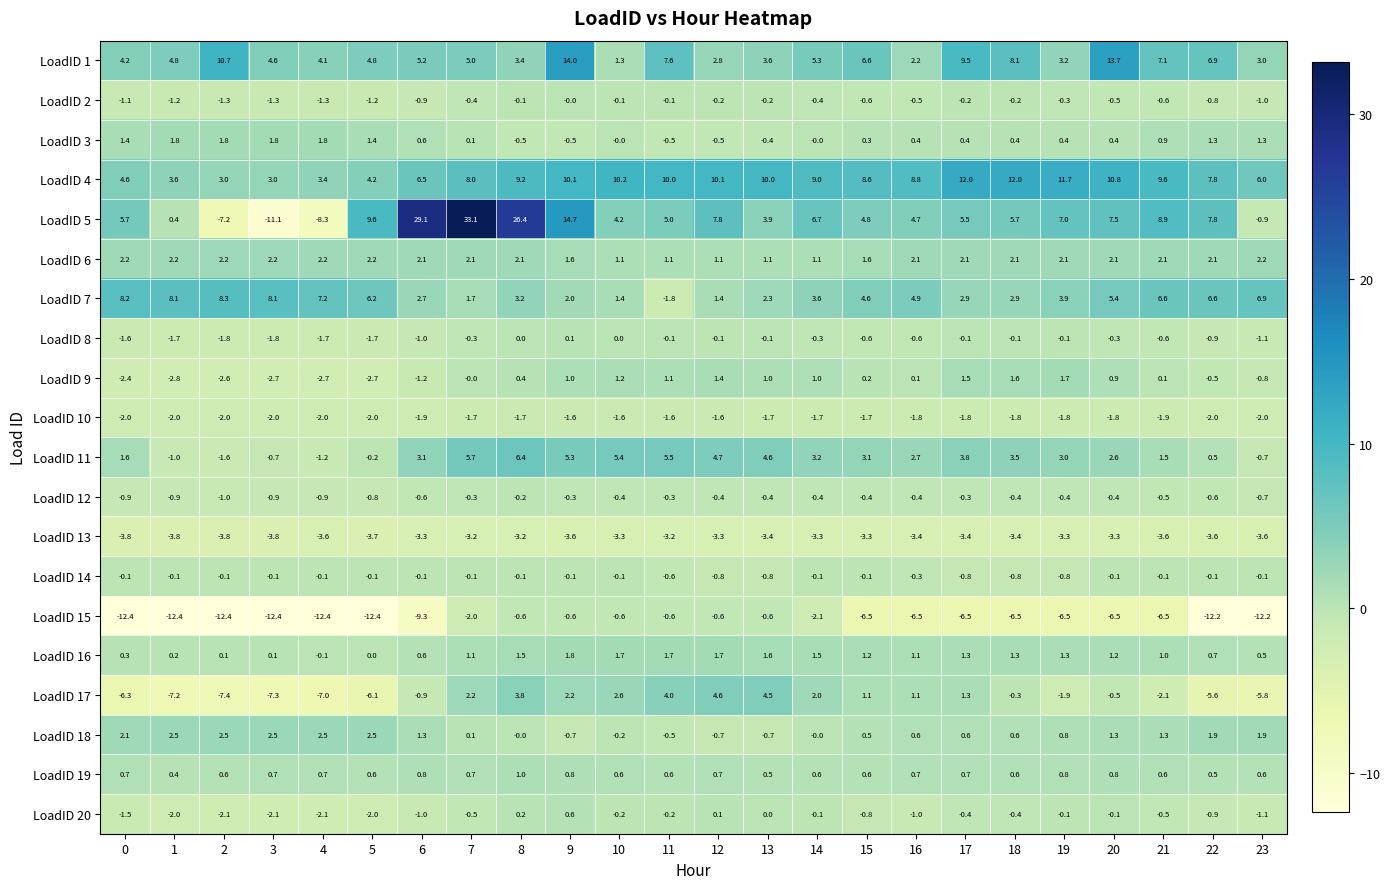

At which category is the sum across all series the highest?

7